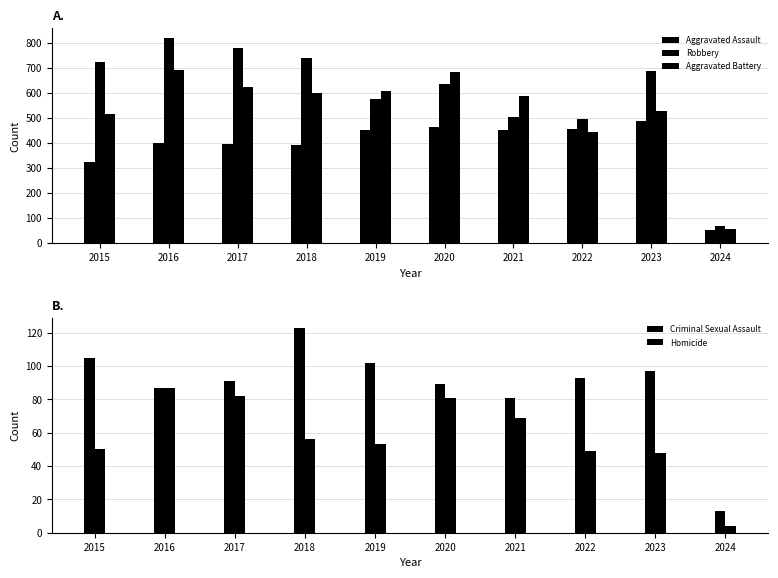

The value of Aggravated Battery at 2019 is 608. True or false?

True